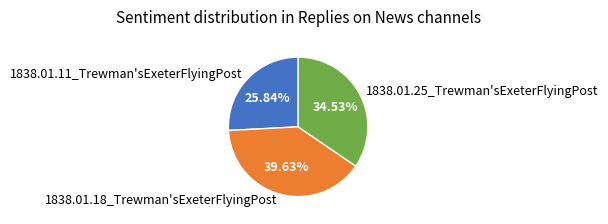

Is there any slice that represents more than half of the pie?

No